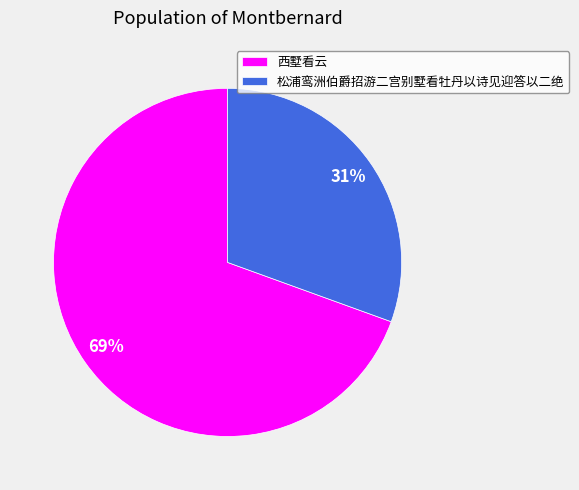

To the nearest percent, what portion does 西墅看云 represent?

69%